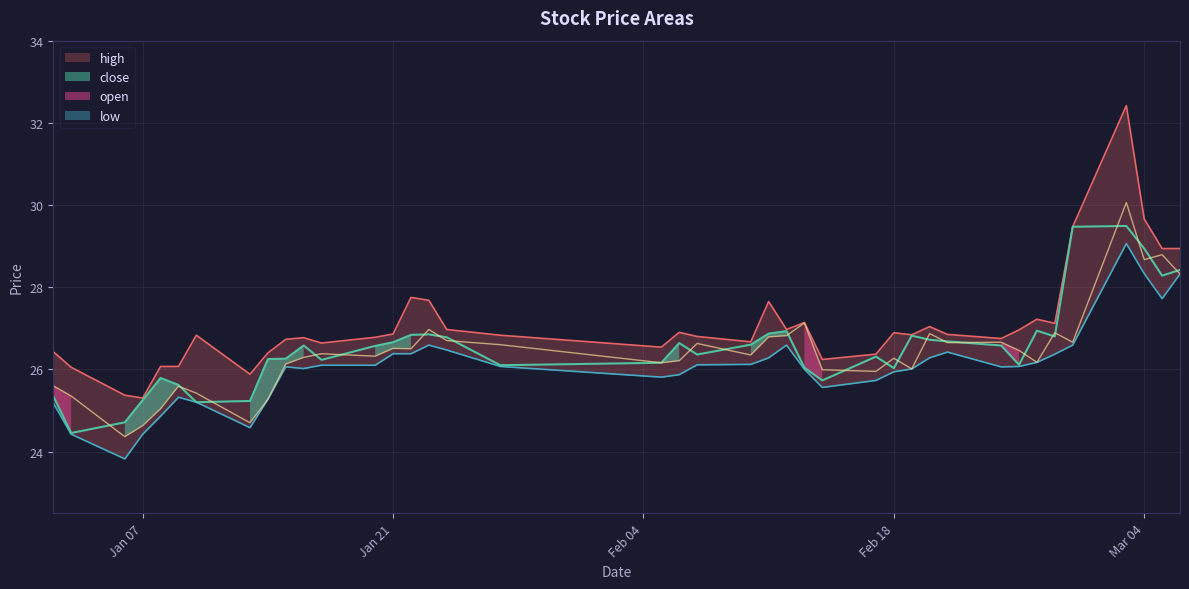

Which series has the widest spread of values?

high